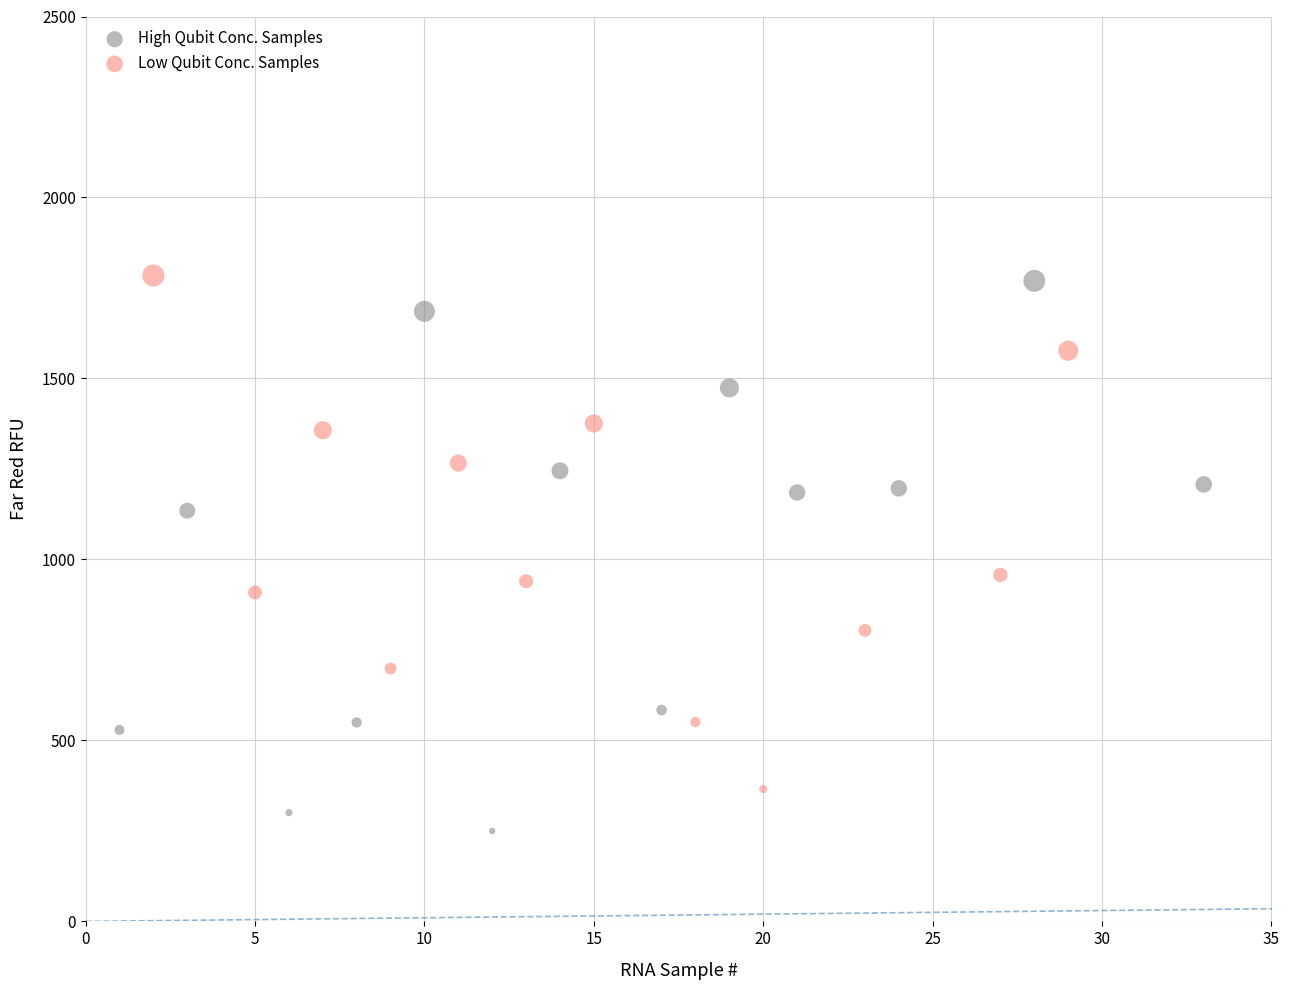

Which series has the largest Y range (max minus min)?

High Qubit Conc. Samples